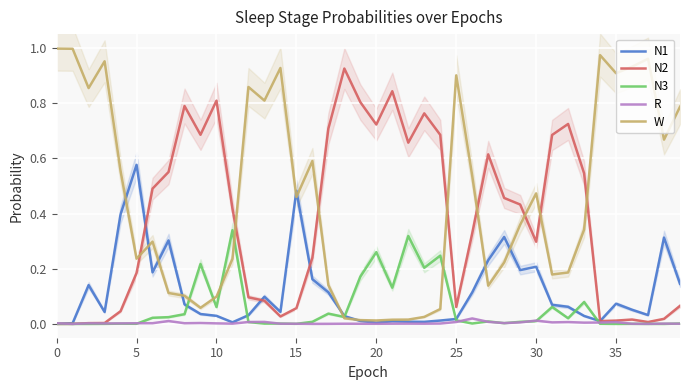

True or false: N2 has a value of 0.3 at 5.

False